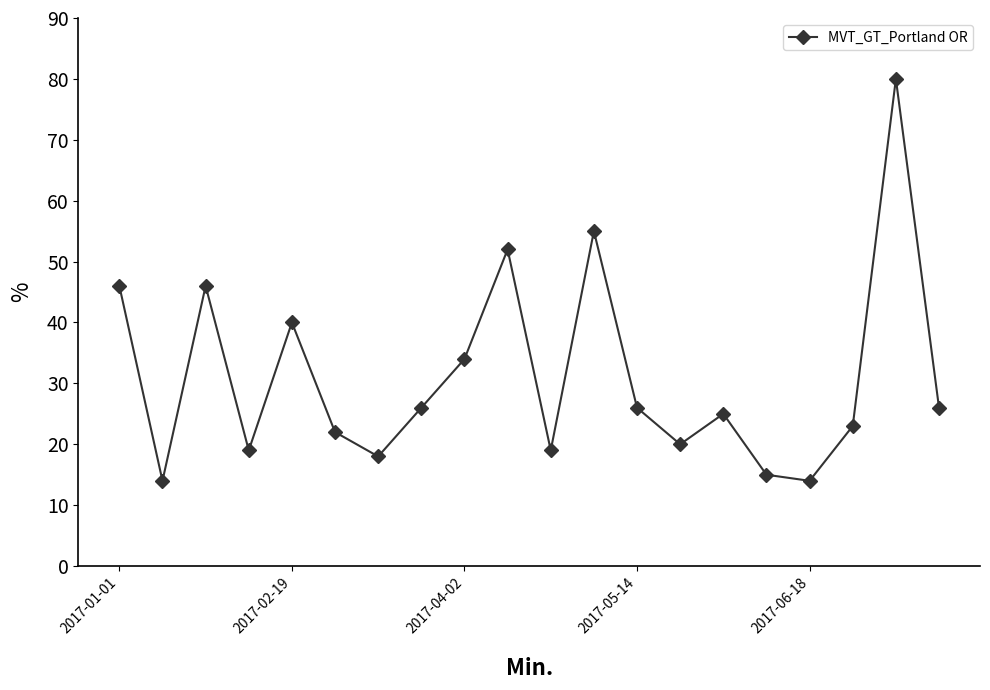

How many lines are shown in the chart?

1